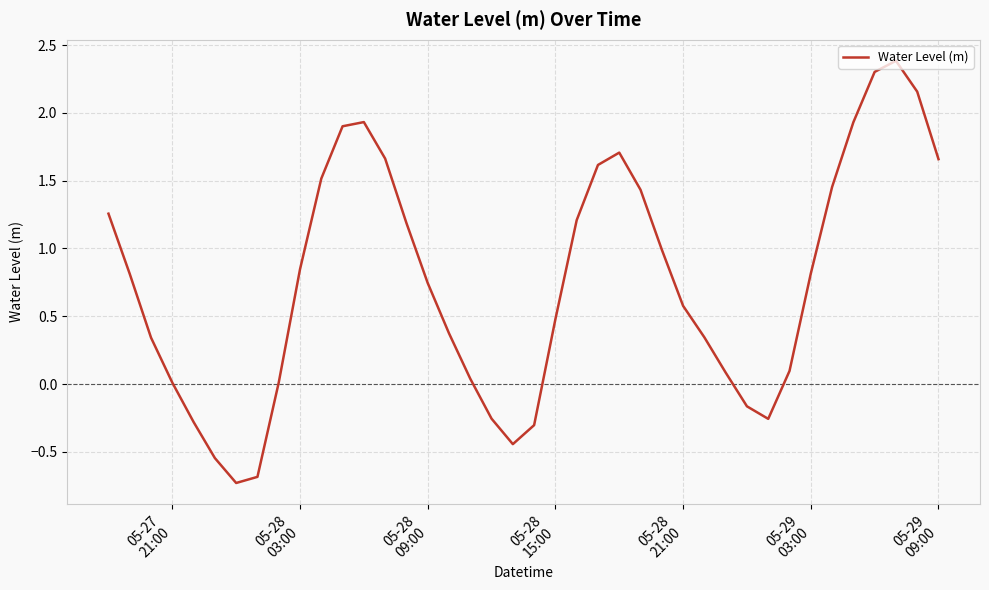

What is the minimum value shown in the chart?

-0.7